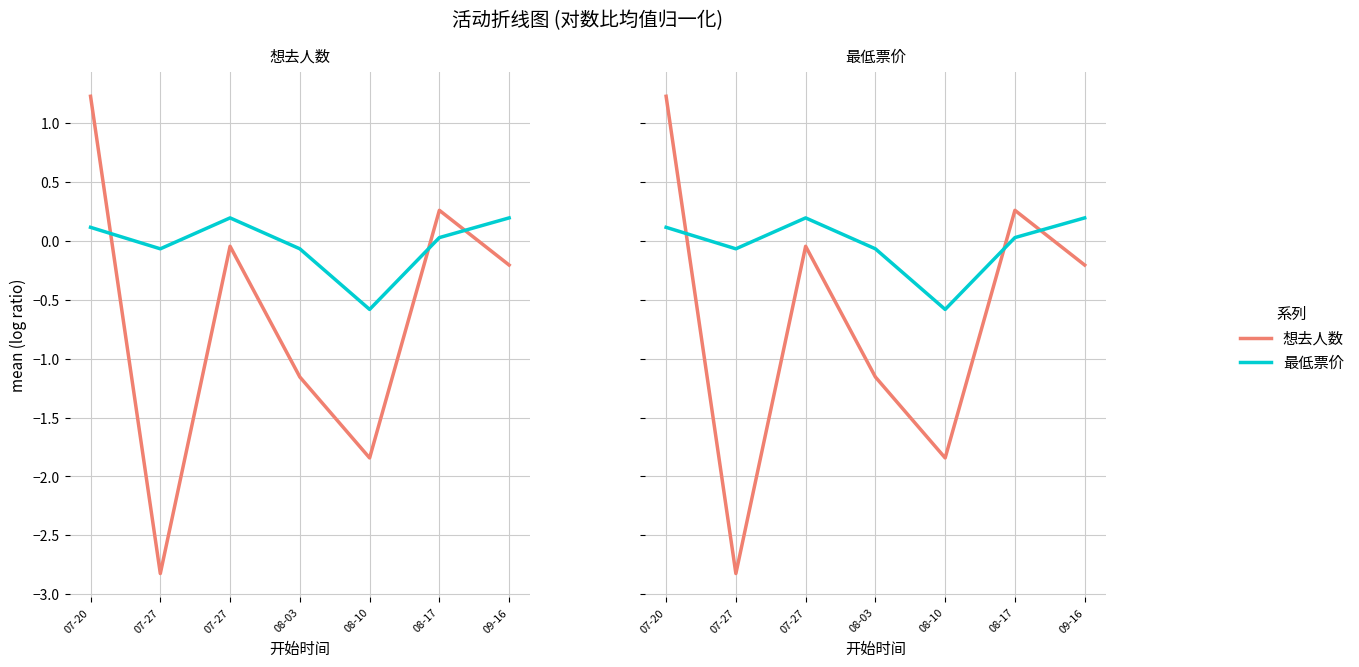

Which category has the lowest value in the 最低票价 series?

08-10